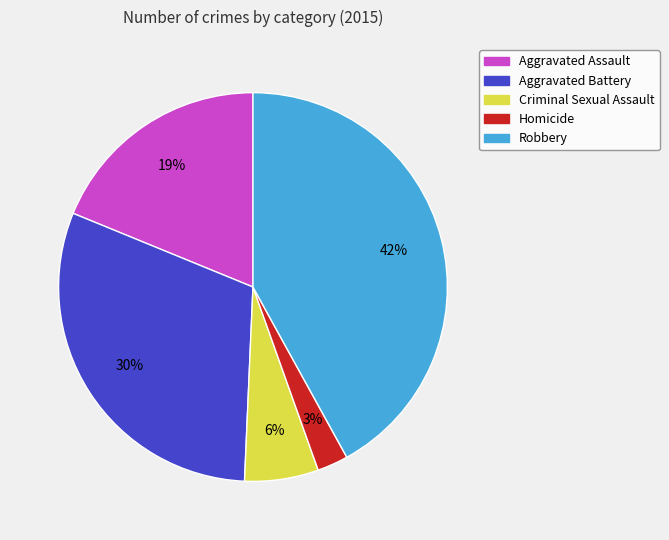

Is it true that Criminal Sexual Assault is 6% of the pie?

True